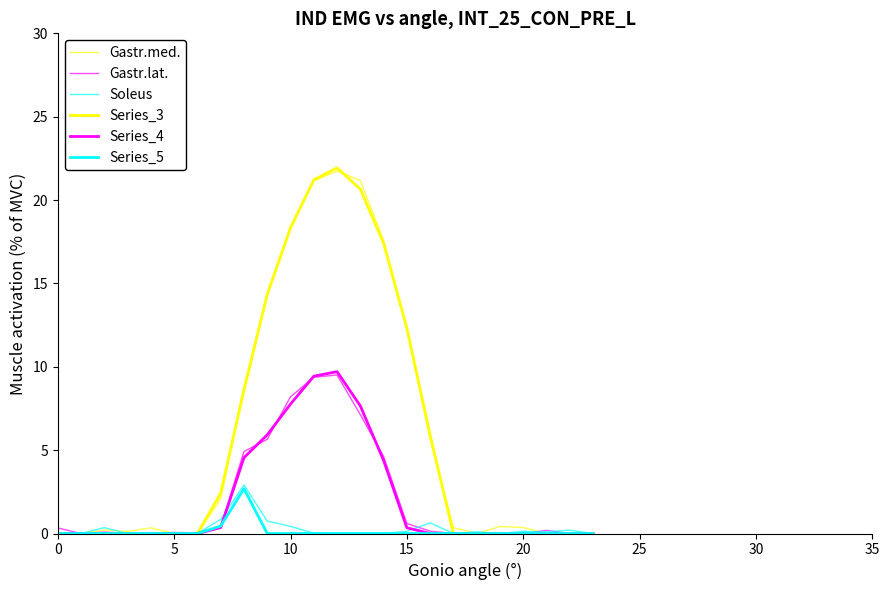

Reading right to left, what are all the values shown in this chart?

Gastr.med.: 0.0	0.0	0.0	0.4	0.4	0.0	0.4	5.7	12.3	17.6	21.2	21.7	21.2	18.4	14.2	8.8	2.1	0.0	0.0	0.3	0.1	0.2	0.0	0.0
Gastr.lat.: 0.0	0.0	0.2	0.0	0.0	0.0	0.0	0.1	0.6	4.6	7.1	9.5	9.4	8.2	5.6	4.9	0.4	0.0	0.1	0.0	0.0	0.1	0.0	0.3
Soleus: 0.0	0.2	0.1	0.1	0.0	0.1	0.0	0.6	0.1	0.0	0.0	0.0	0.0	0.4	0.7	2.9	0.8	0.0	0.0	0.0	0.0	0.4	0.0	0.0
Series_3: 0.0	0.0	0.0	0.0	0.0	0.0	0.0	5.9	12.3	17.4	20.7	21.9	21.2	18.3	14.3	8.6	2.4	0.0	0.0	0.0	0.0	0.0	0.0	0.0
Series_4: 0.0	0.0	0.0	0.0	0.0	0.0	0.0	0.0	0.3	4.4	7.7	9.7	9.4	7.8	5.9	4.5	0.4	0.0	0.0	0.0	0.0	0.0	0.0	0.0
Series_5: 0.0	0.0	0.0	0.0	0.0	0.0	0.0	0.0	0.0	0.0	0.0	0.0	0.0	0.0	0.0	2.7	0.4	0.0	0.0	0.0	0.0	0.0	0.0	0.0